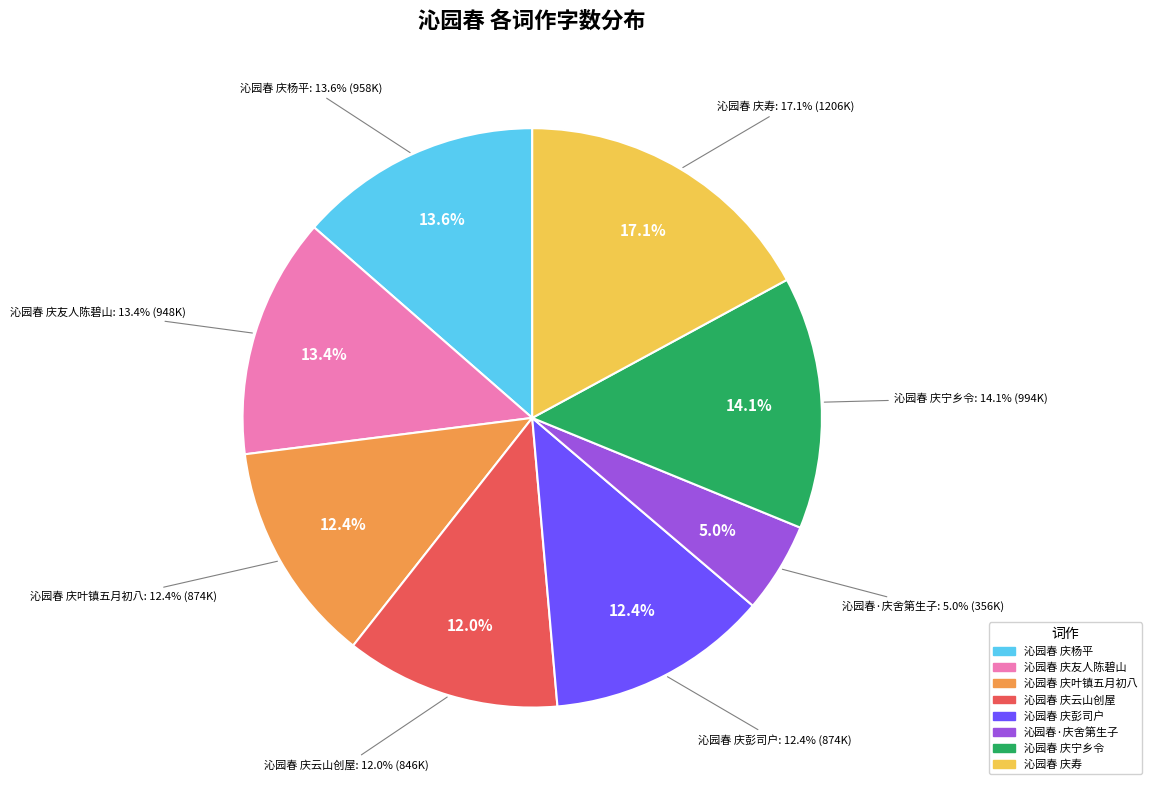

Does any single category account for the majority?

No